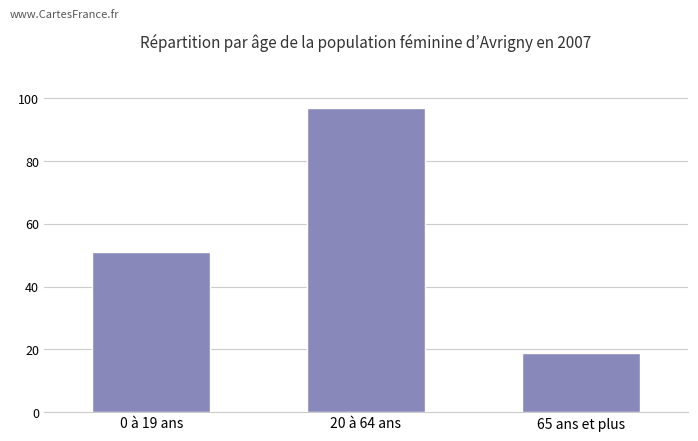

How many categories are shown in the chart?

3